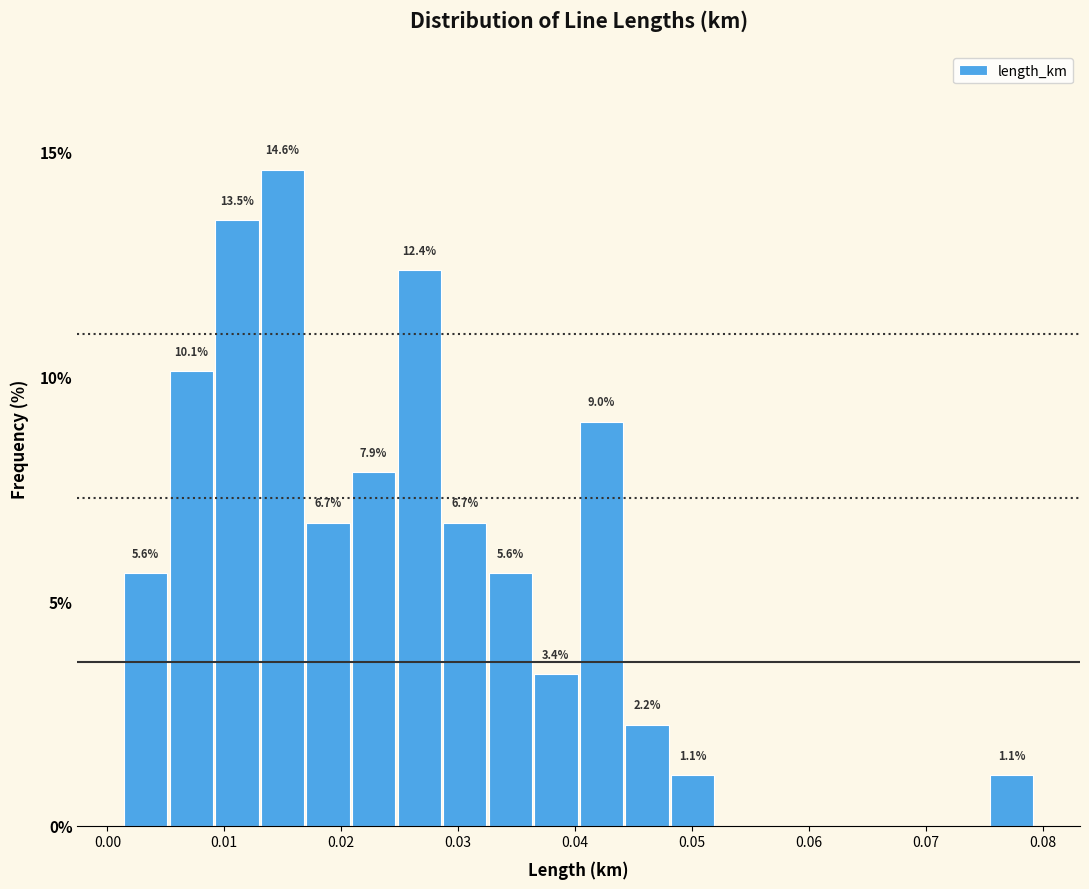

Read against the x-axis, roughly where is the centre of the tallest bar?

0.015